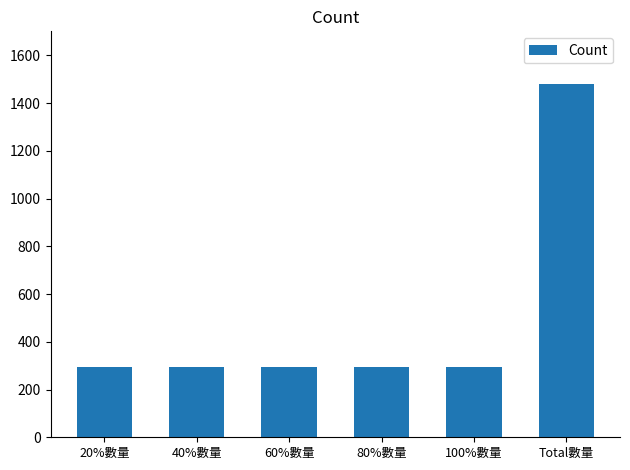

What is the label of the 1st bar from the right?

Total數量